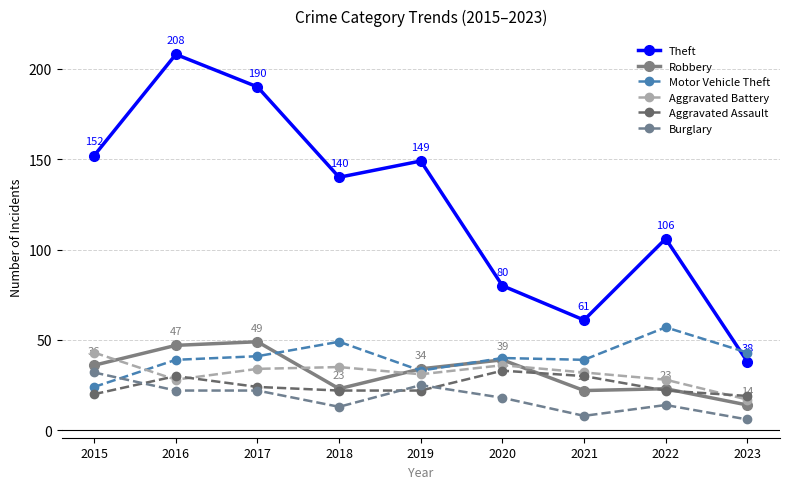

How many times do Aggravated Assault and Burglary cross each other?

3